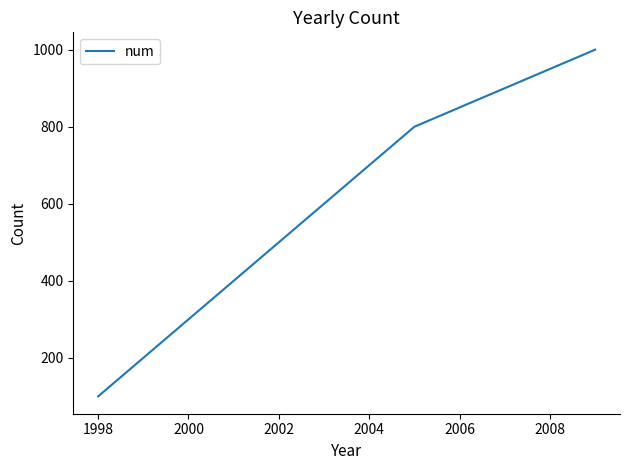

Reading left to right, what are all the values shown in this chart?

100	200	300	400	500	600	700	800	850	900	950	1000